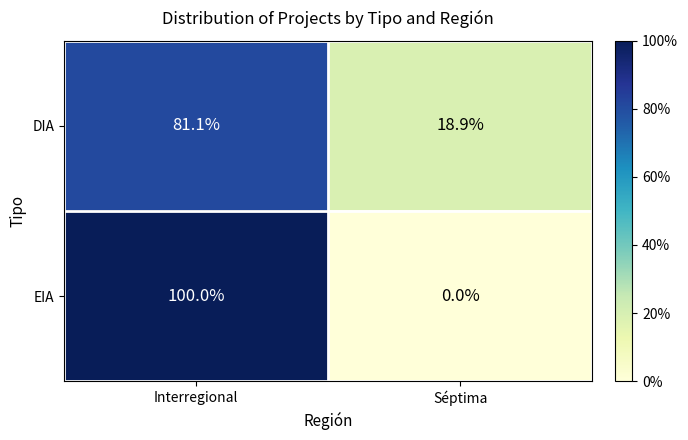

Between Interregional and Séptima, which series saw the biggest shift?

EIA